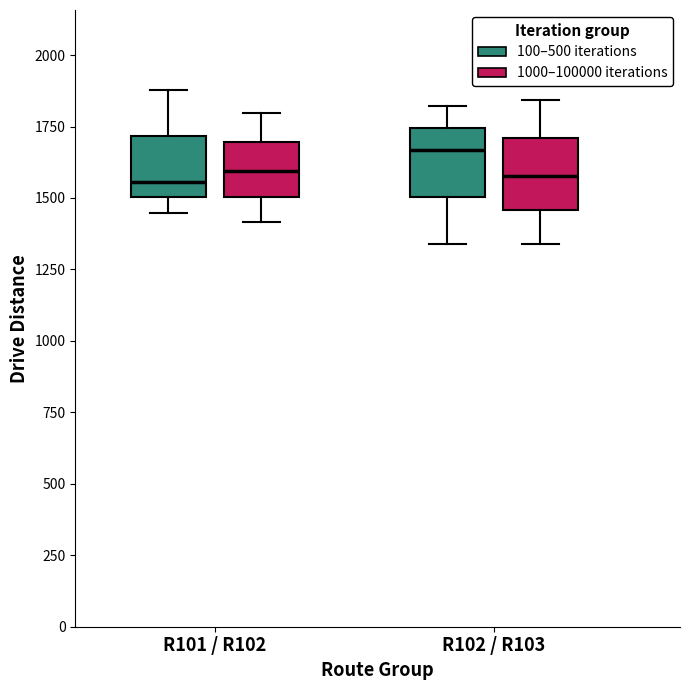

Reading left to right, read every box against the y-axis: the position of its median line, the range the box covers, and the ends of its whiskers. The values are not printed on the chart, so give them approximately, as read against the axis.

R101 / R102 (100–500 iterations): median 1550, box 1500 to 1700, whiskers 1450 to 1900
R101 / R102 (1000–100000 iterations): median 1600, box 1500 to 1700, whiskers 1400 to 1800
R102 / R103 (100–500 iterations): median 1650, box 1500 to 1750, whiskers 1350 to 1800
R102 / R103 (1000–100000 iterations): median 1600, box 1450 to 1700, whiskers 1350 to 1850